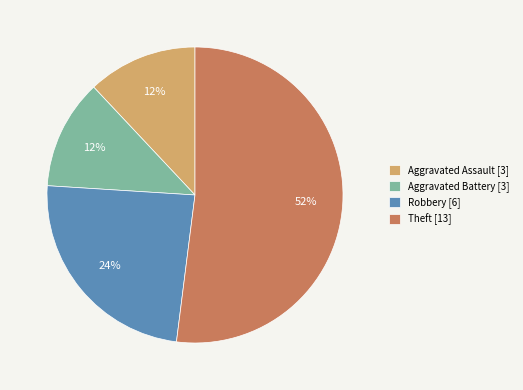

To the nearest percent, what is the difference between the Robbery and Aggravated Battery slice percentages?

12%